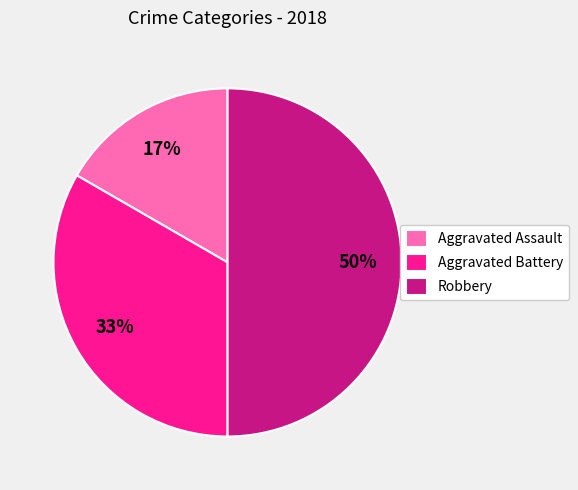

To the nearest percent, what portion does Aggravated Battery represent?

33%